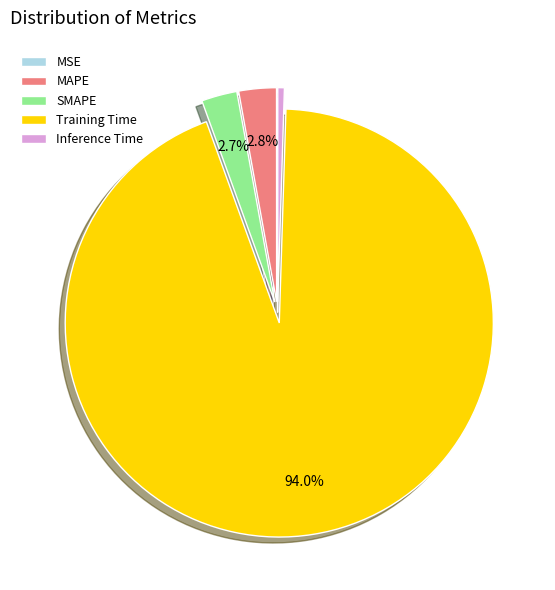

Is there any slice that represents more than half of the pie?

Yes